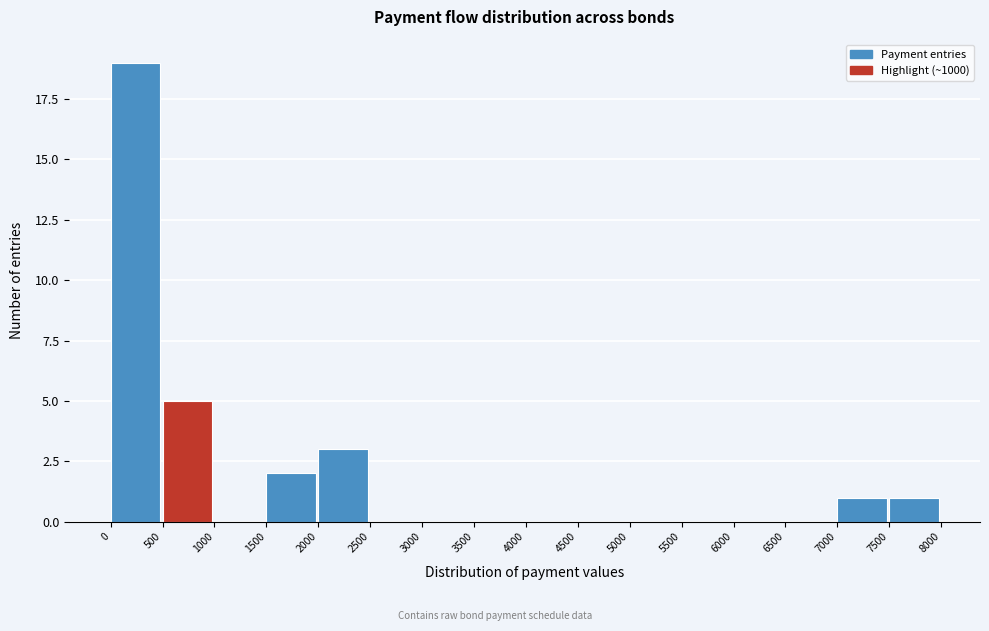

Over which range of the x-axis is the bar tallest?

0 to 500